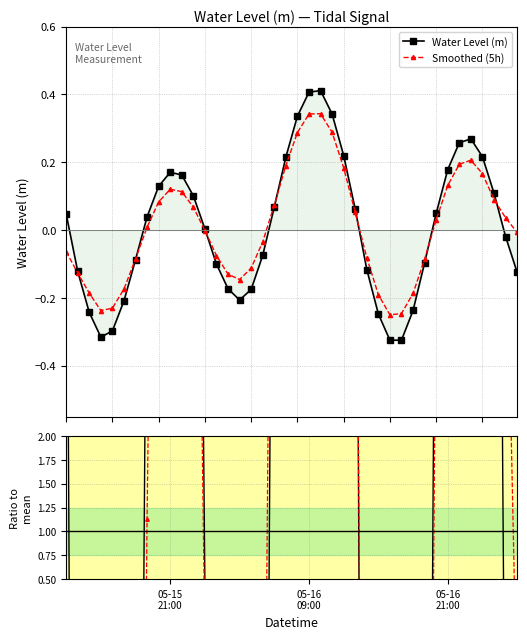

Reading right to left, what are all the values shown in this chart?

Water Level (m): -0.1	-0.0	0.1	0.2	0.3	0.3	0.2	0.0	-0.1	-0.2	-0.3	-0.3	-0.2	-0.1	0.1	0.2	0.3	0.4	0.4	0.3	0.2	0.1	-0.1	-0.2	-0.2	-0.2	-0.1	0.0	0.1	0.2	0.2	0.1	0.0	-0.1	-0.2	-0.3	-0.3	-0.2	-0.1	0.0
Smoothed (5h): -0.0	0.0	0.1	0.2	0.2	0.2	0.1	0.0	-0.1	-0.2	-0.2	-0.2	-0.2	-0.1	0.1	0.2	0.3	0.3	0.3	0.3	0.2	0.1	-0.0	-0.1	-0.1	-0.1	-0.1	-0.0	0.1	0.1	0.1	0.1	0.0	-0.1	-0.2	-0.2	-0.2	-0.2	-0.1	-0.1
Ratio to mean: -16.4	-2.5	14.4	28.5	35.4	34.0	23.5	6.5	-12.7	-31.2	-42.8	-42.8	-32.6	-15.3	8.1	29.0	45.1	54.2	53.6	44.3	28.4	9.0	-9.8	-23.0	-27.2	-22.8	-13.2	0.5	13.3	21.4	22.5	17.0	5.2	-11.5	-27.5	-39.2	-41.5	-32.0	-16.0	6.4
Smoothed ratio: -0.9	4.8	11.9	22.0	27.2	25.6	17.3	4.0	-11.3	-24.6	-32.4	-32.9	-25.1	-10.7	6.8	24.2	38.0	45.2	45.1	37.9	25.1	9.8	-4.5	-14.8	-19.2	-17.1	-9.9	-0.2	8.9	14.9	15.9	10.9	1.1	-11.2	-22.9	-30.3	-31.3	-24.5	-16.6	-8.3